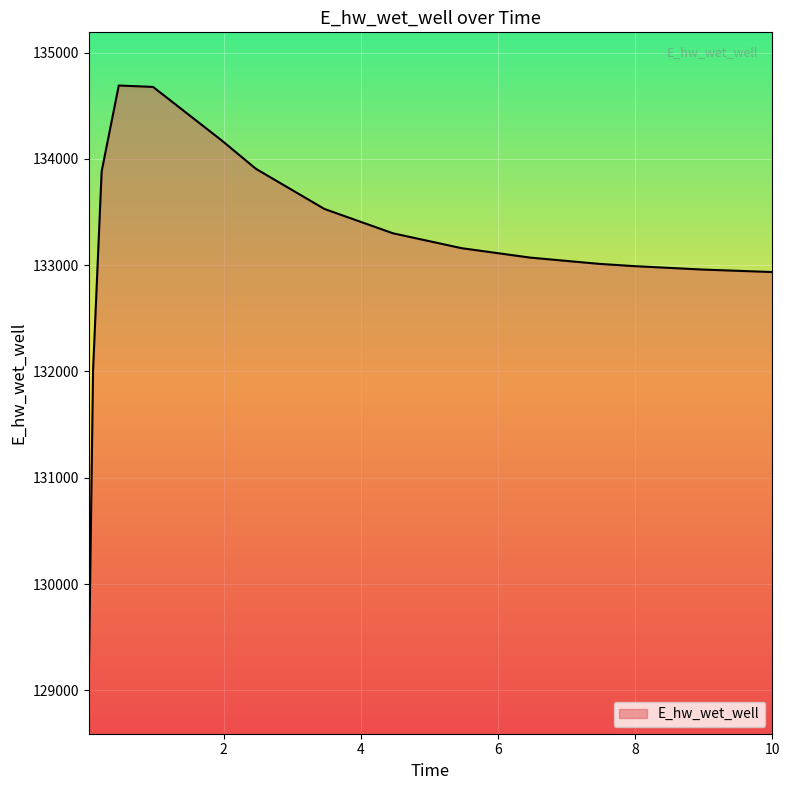

What is the smallest value displayed?

129093.3